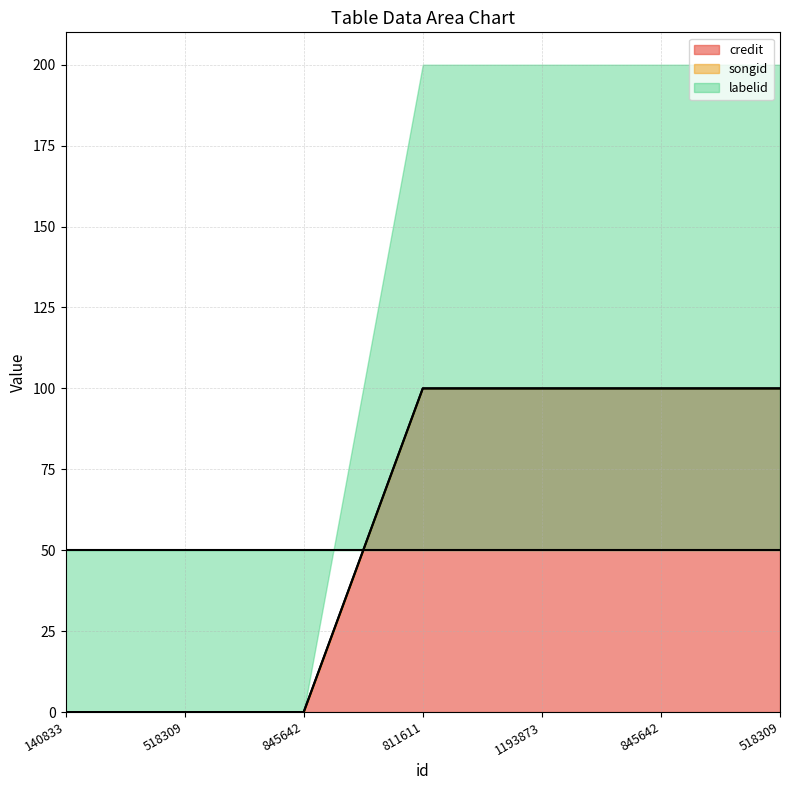

At which category is the sum across all series the highest?

811611